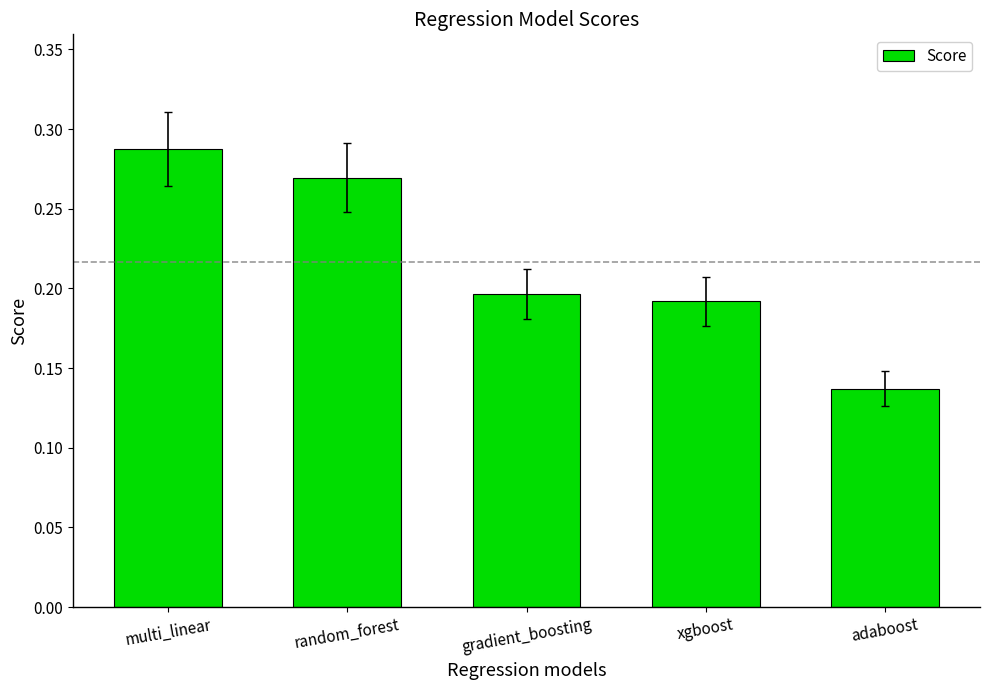

The value at multi_linear is 0.1. True or false?

False